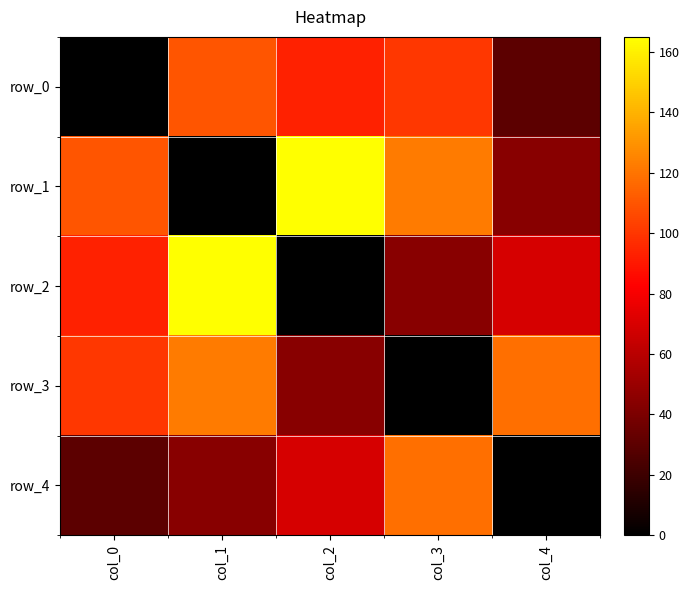

Reading left to right, extract all data points from this chart.

row_0: 0	110	93	100	30
row_1: 110	0	165	122	44
row_2: 93	165	0	44	69
row_3: 100	122	44	0	118
row_4: 30	44	69	118	0